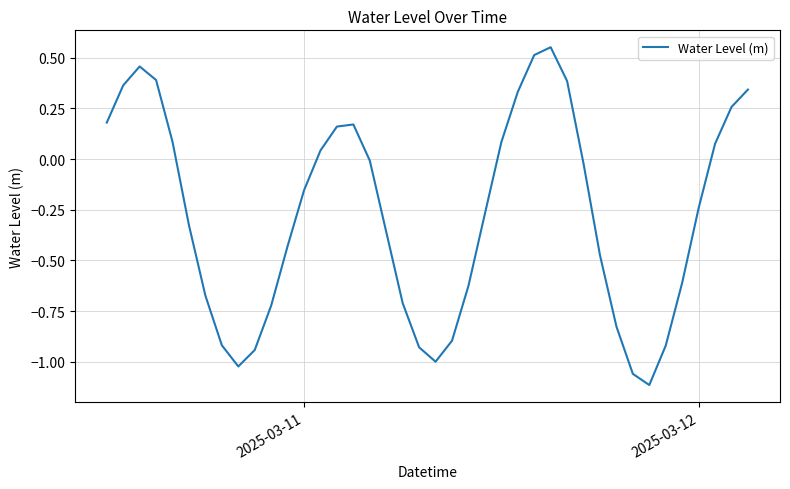

Does the chart have visible grid lines?

Yes